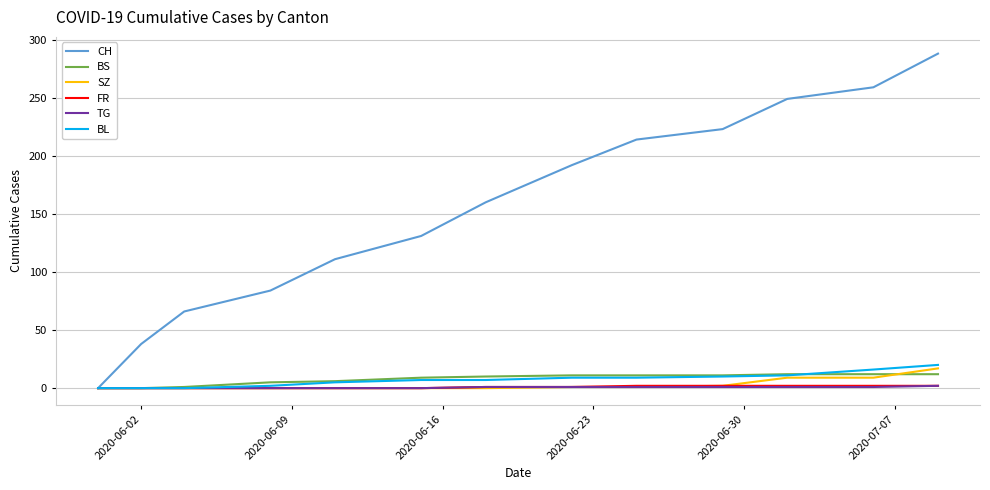

What is the maximum value shown in the chart?

288